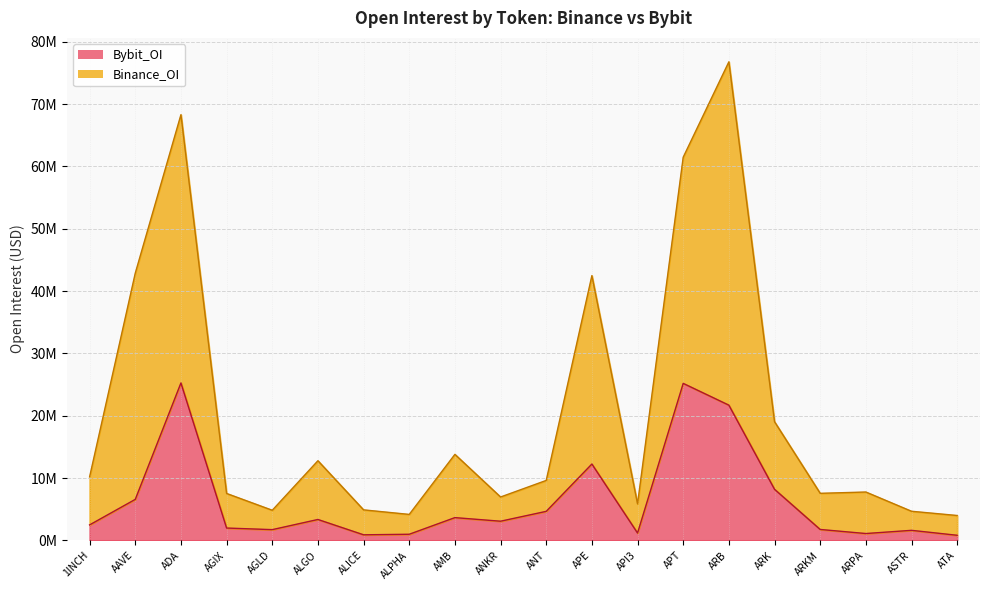

Rank the series at AMB from lowest to highest value.

Bybit_OI, Binance_OI